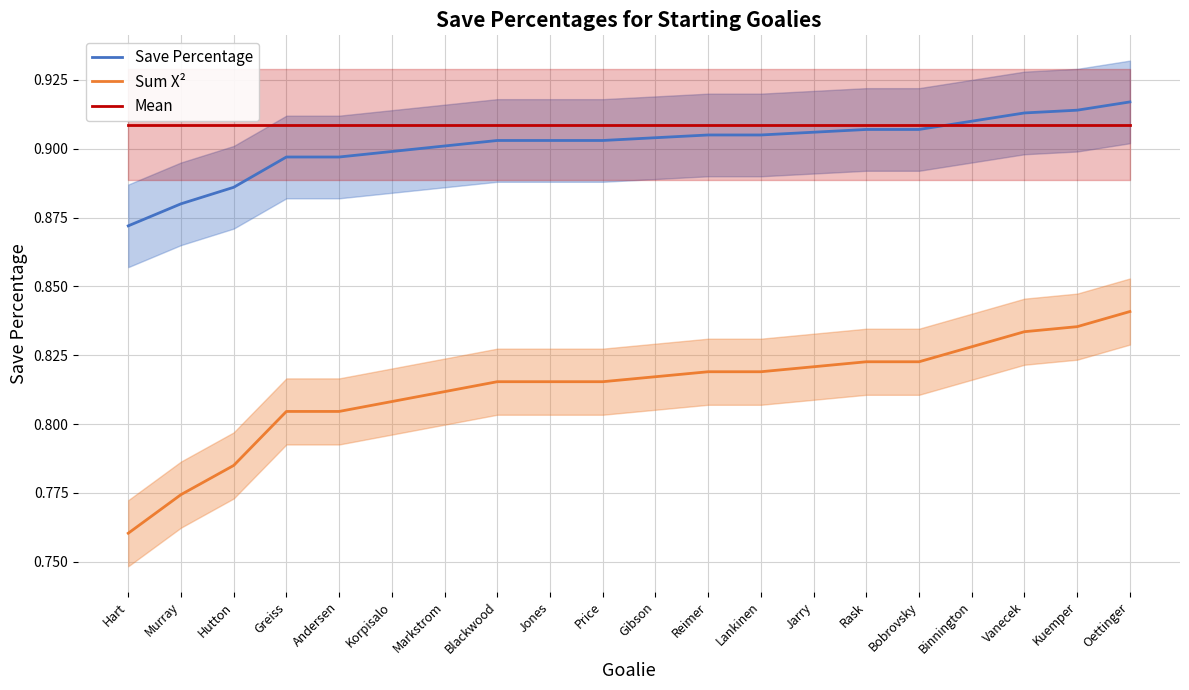

Rank the series by their maximum value, from lowest to highest.

Sum X², Mean, Save Percentage